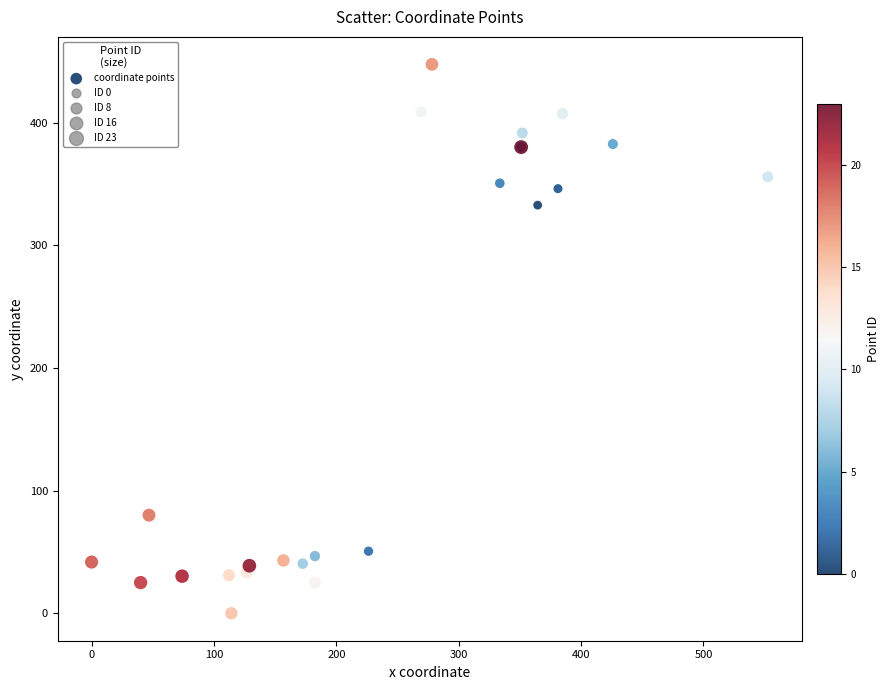

What Y value in the scatter plot is closest to 223?

332.8